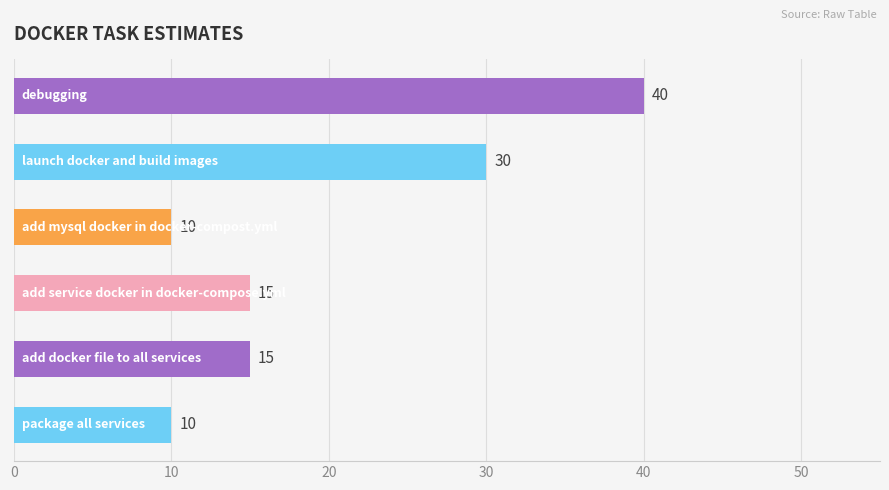

What is the smallest value displayed?

10